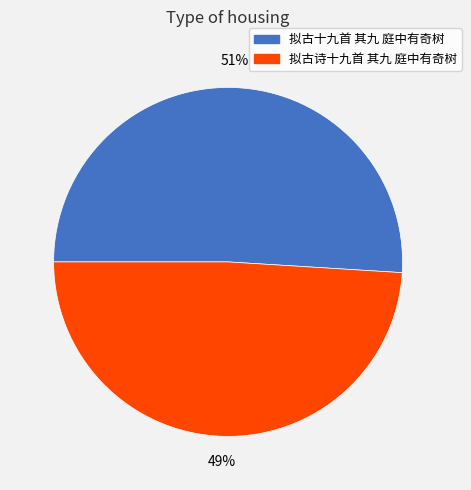

How many segments does this pie chart have?

2